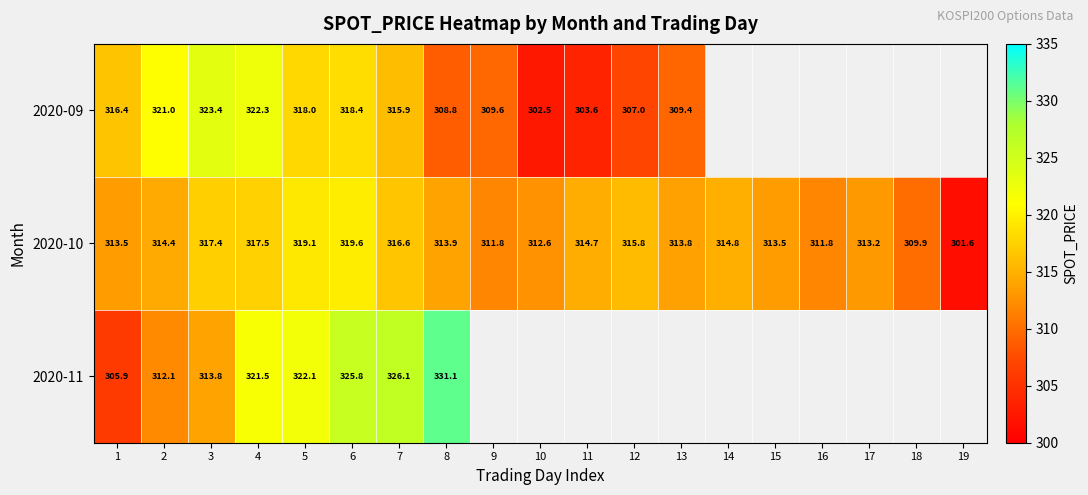

How many data points in 2020-10 are less than 313?

5